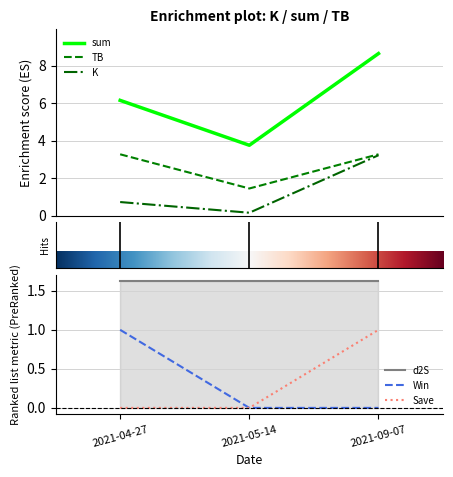

Which series changed the most between 2021-05-14 and 2021-09-07?

sum